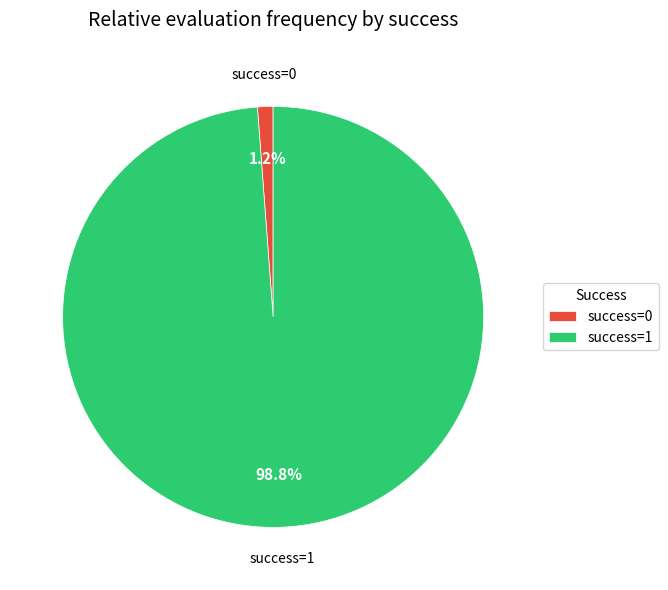

Does success=0 account for over 50% of the chart?

No